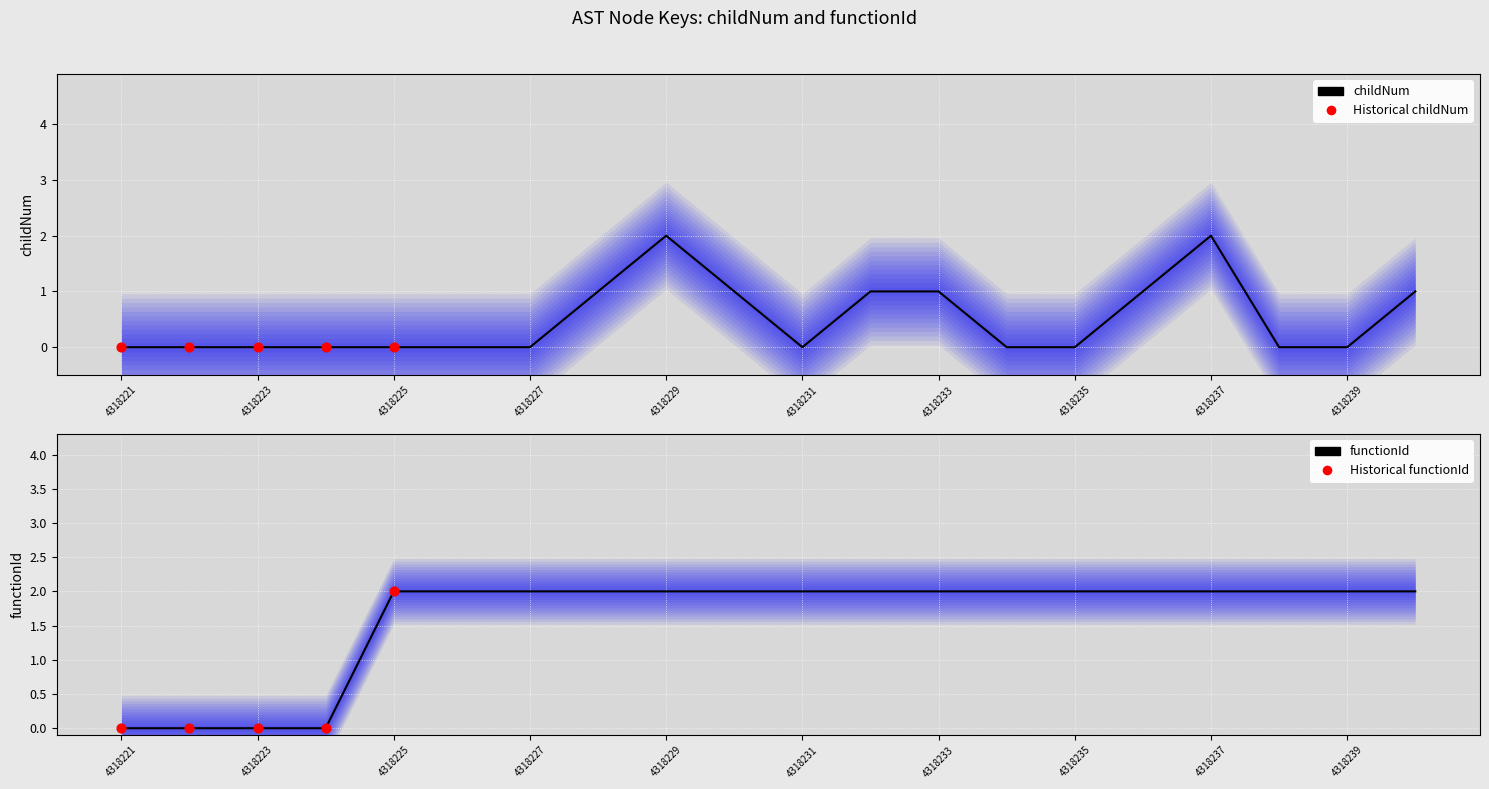

Which series has the widest spread of Y values?

childNum